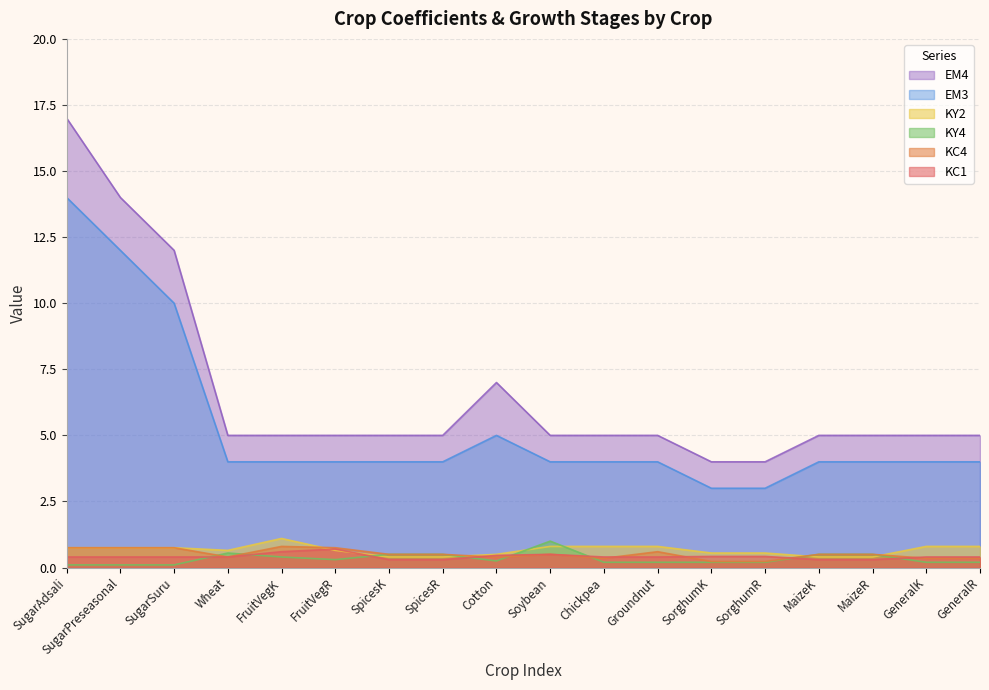

At which category does KY2 reach its first local valley?

Wheat